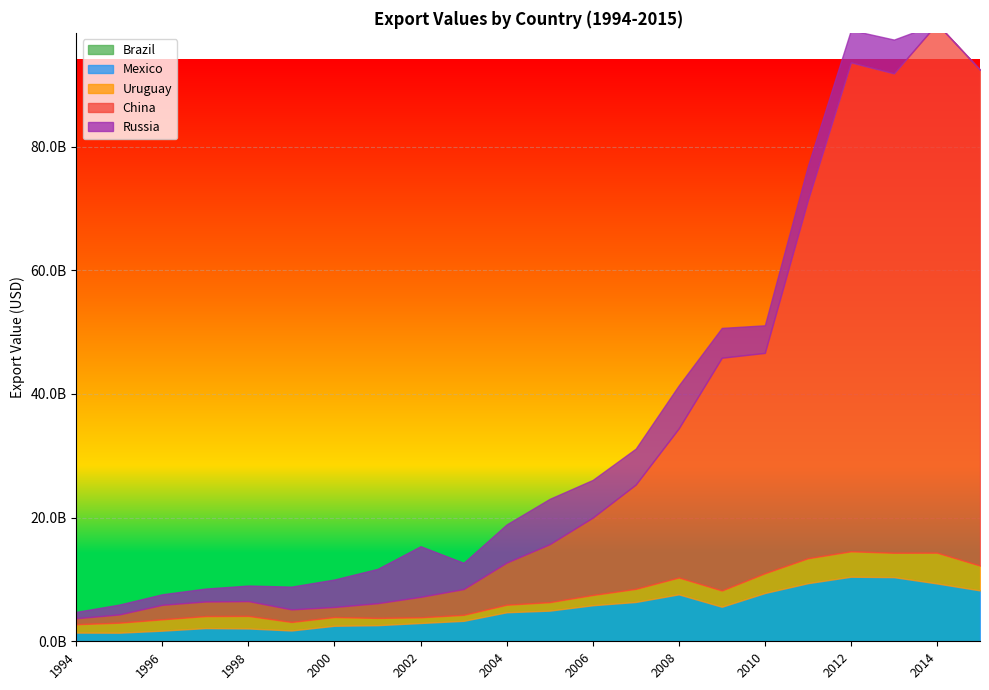

Is it true that Russia equals 9580962838.3 at 2007?

False